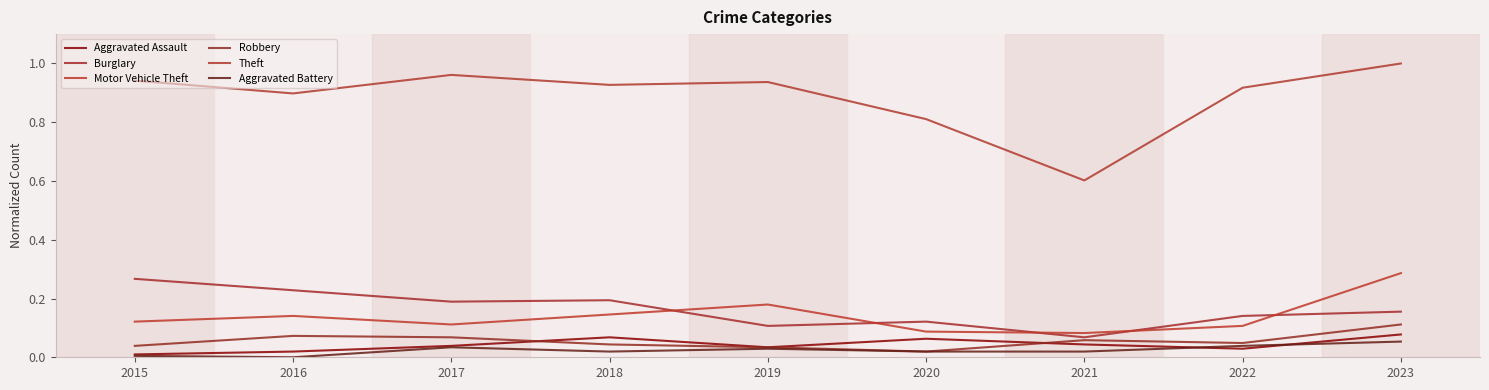

Does the chart have visible grid lines?

No